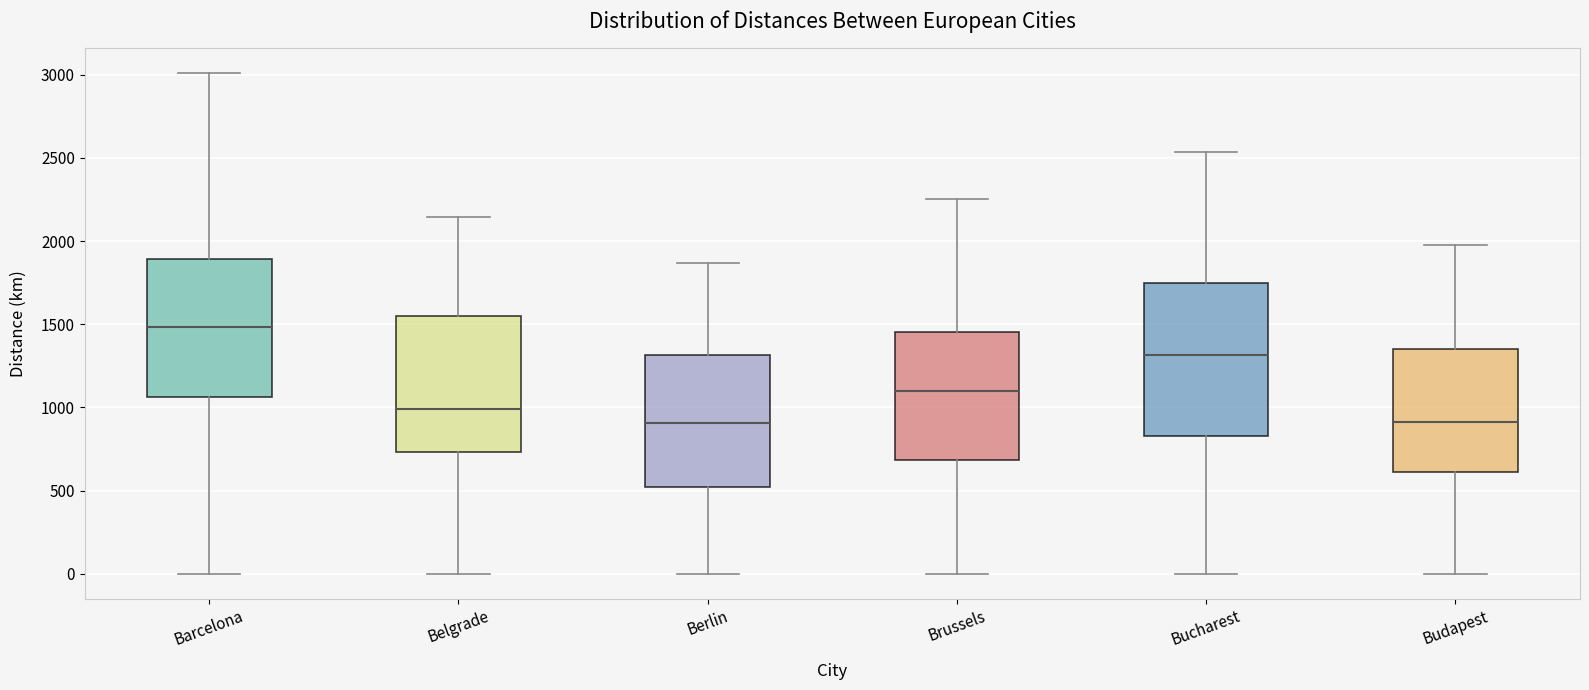

Reading left to right, transcribe this box plot: for each box, give where its median line is, the range the box spans, and where its two whiskers end, as read against the y-axis. The values are not printed on the chart, so give them approximately, as read against the axis.

Barcelona: median 1500, box 1050 to 1900, whiskers 0 to 3000
Belgrade: median 1000, box 750 to 1550, whiskers 0 to 2150
Berlin: median 900, box 500 to 1300, whiskers 0 to 1850
Brussels: median 1100, box 700 to 1450, whiskers 0 to 2250
Bucharest: median 1300, box 850 to 1750, whiskers 0 to 2550
Budapest: median 900, box 600 to 1350, whiskers 0 to 2000